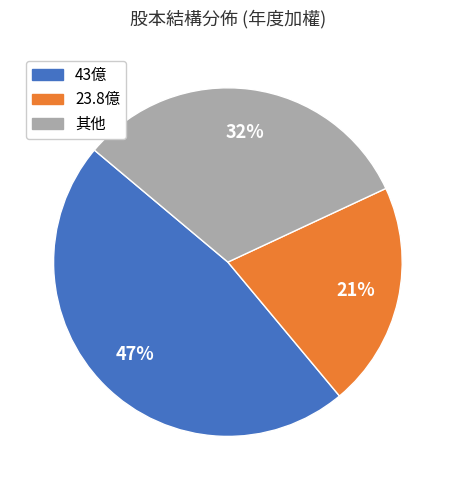

Is there any slice that represents more than half of the pie?

No